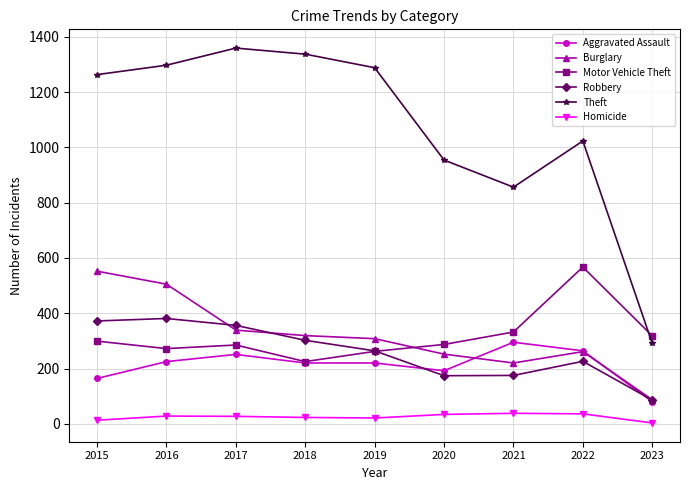

Does the chart have visible grid lines?

Yes